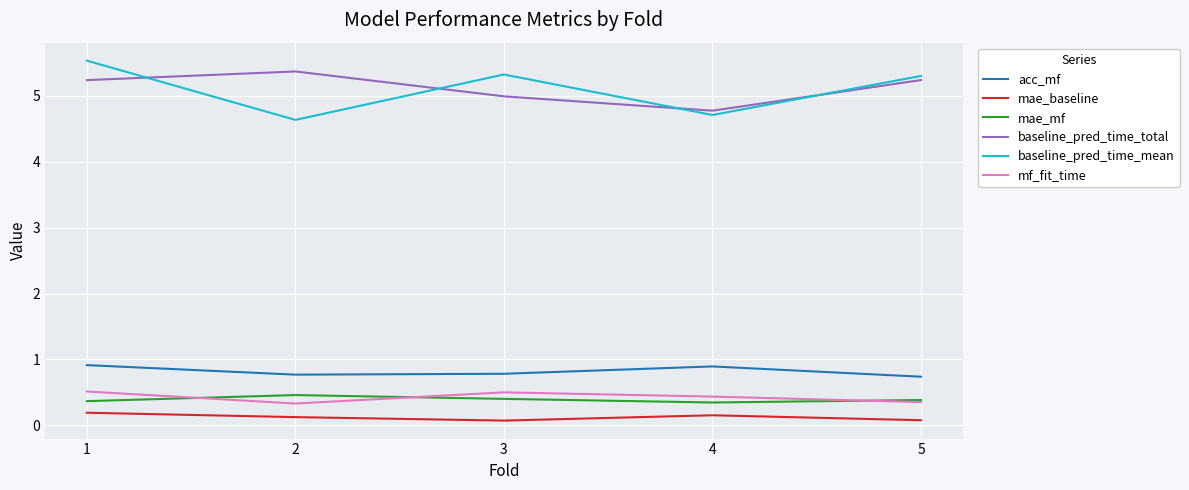

Which series has the widest spread of values?

baseline_pred_time_mean